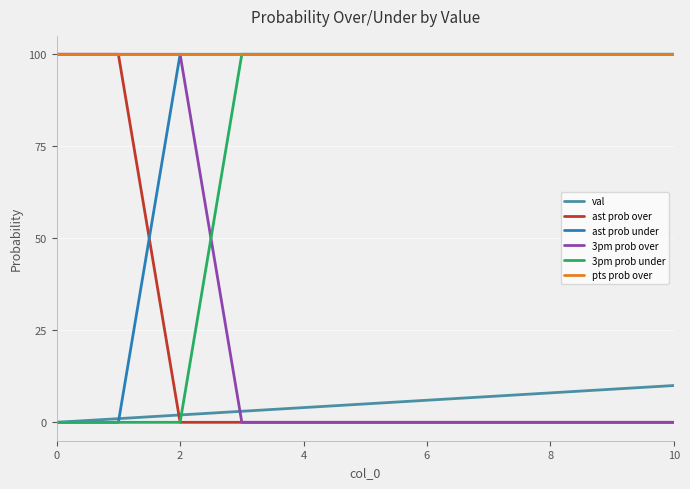

What is the greatest value displayed?

100